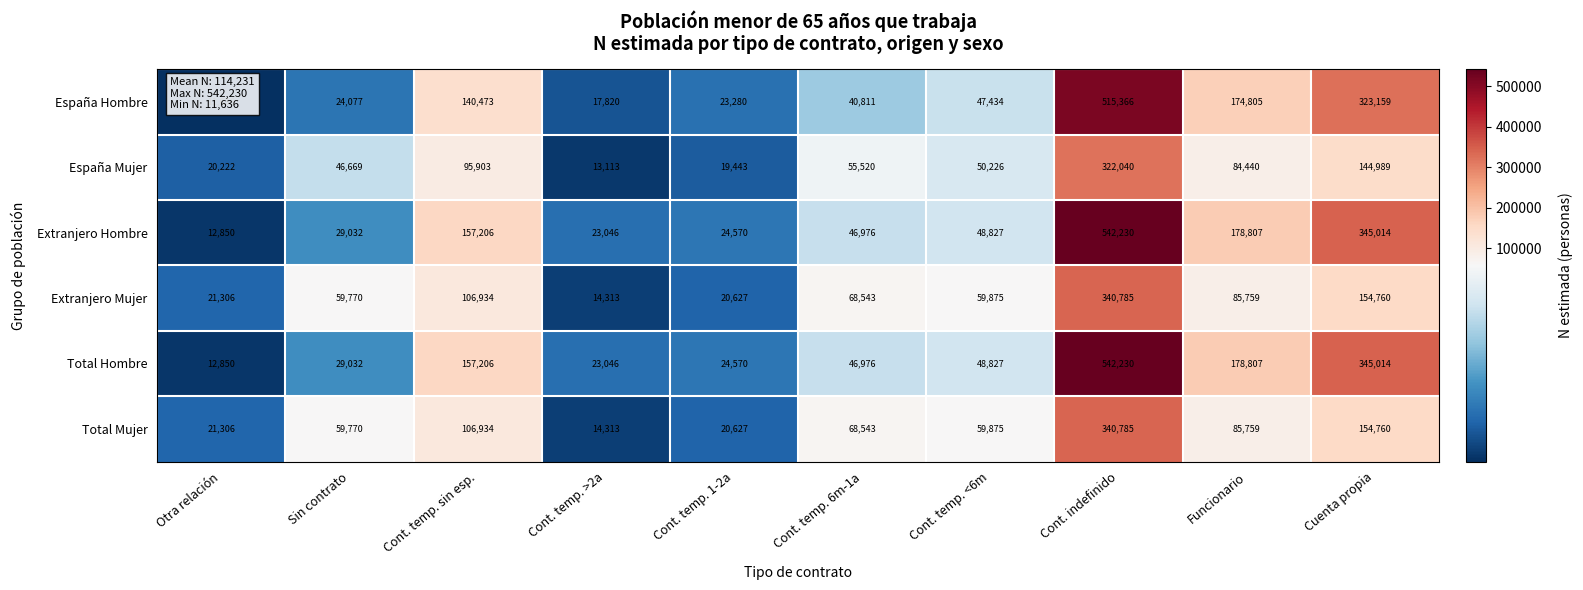

How many categories are shown in the chart?

10